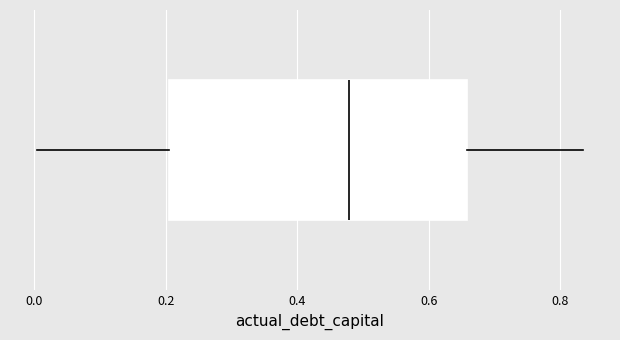

Where does the left whisker of the box end on the x-axis? The values are not printed on the chart, so give them approximately, as read against the axis.

0.00